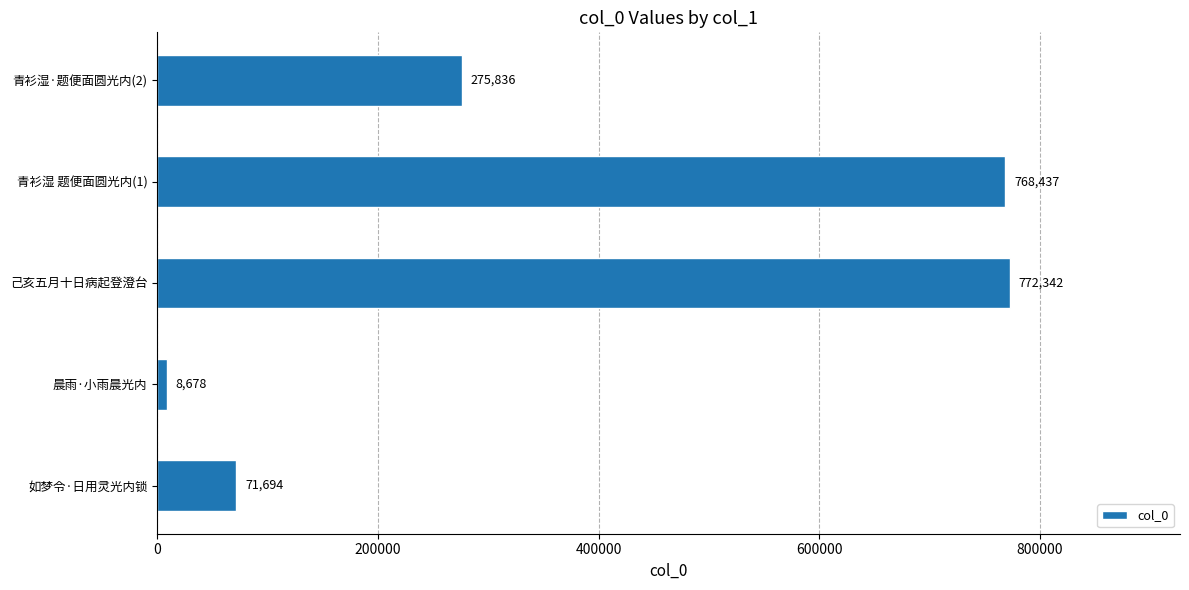

Are the bars grouped side by side (vs. stacked)?

No